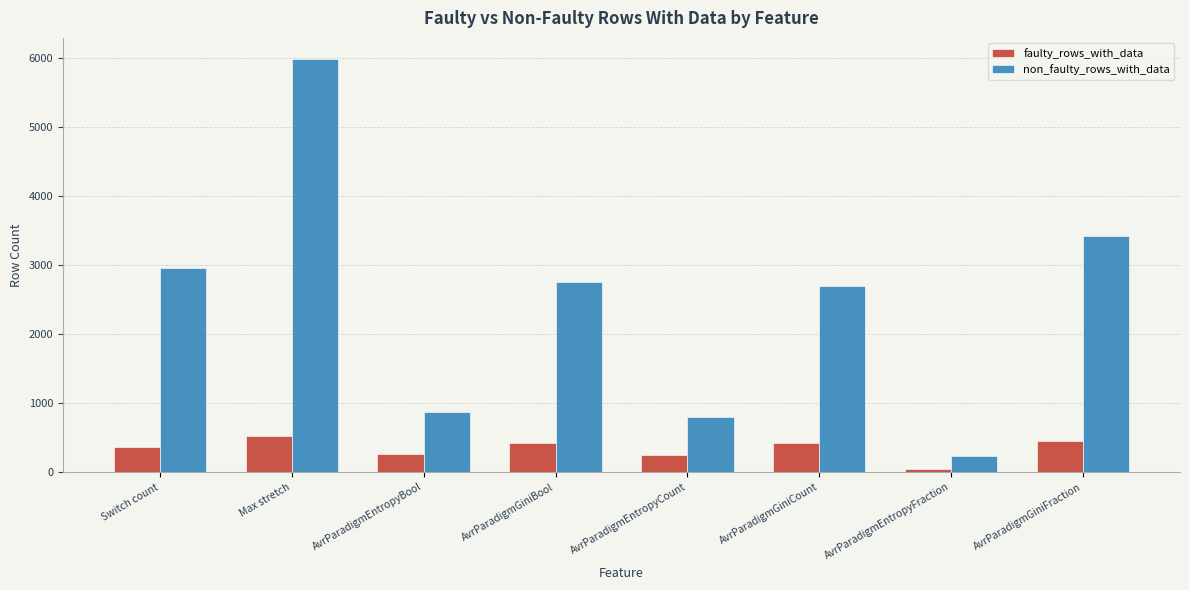

List the series in order of their peak value, lowest first.

faulty_rows_with_data, non_faulty_rows_with_data